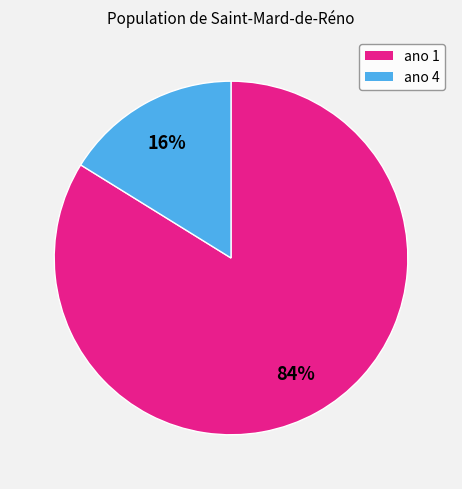

To the nearest percent, what portion does ano 4 represent?

16%